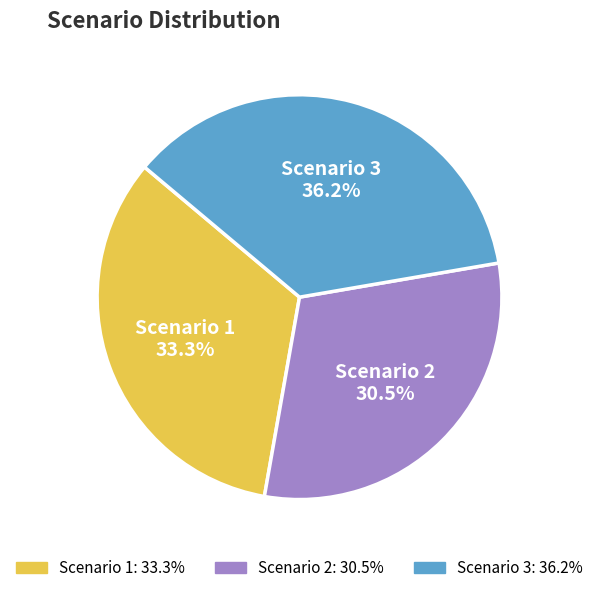

Rank the categories by value from highest to lowest.

Scenario 3, Scenario 1, Scenario 2